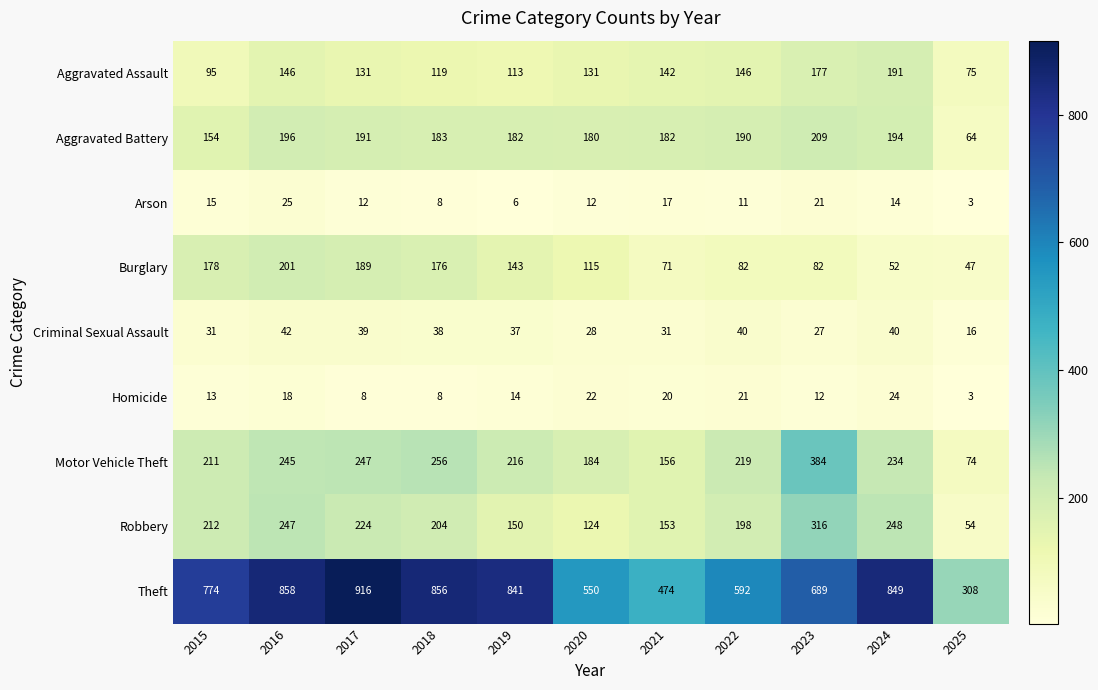

Count the number of data series in this chart.

9